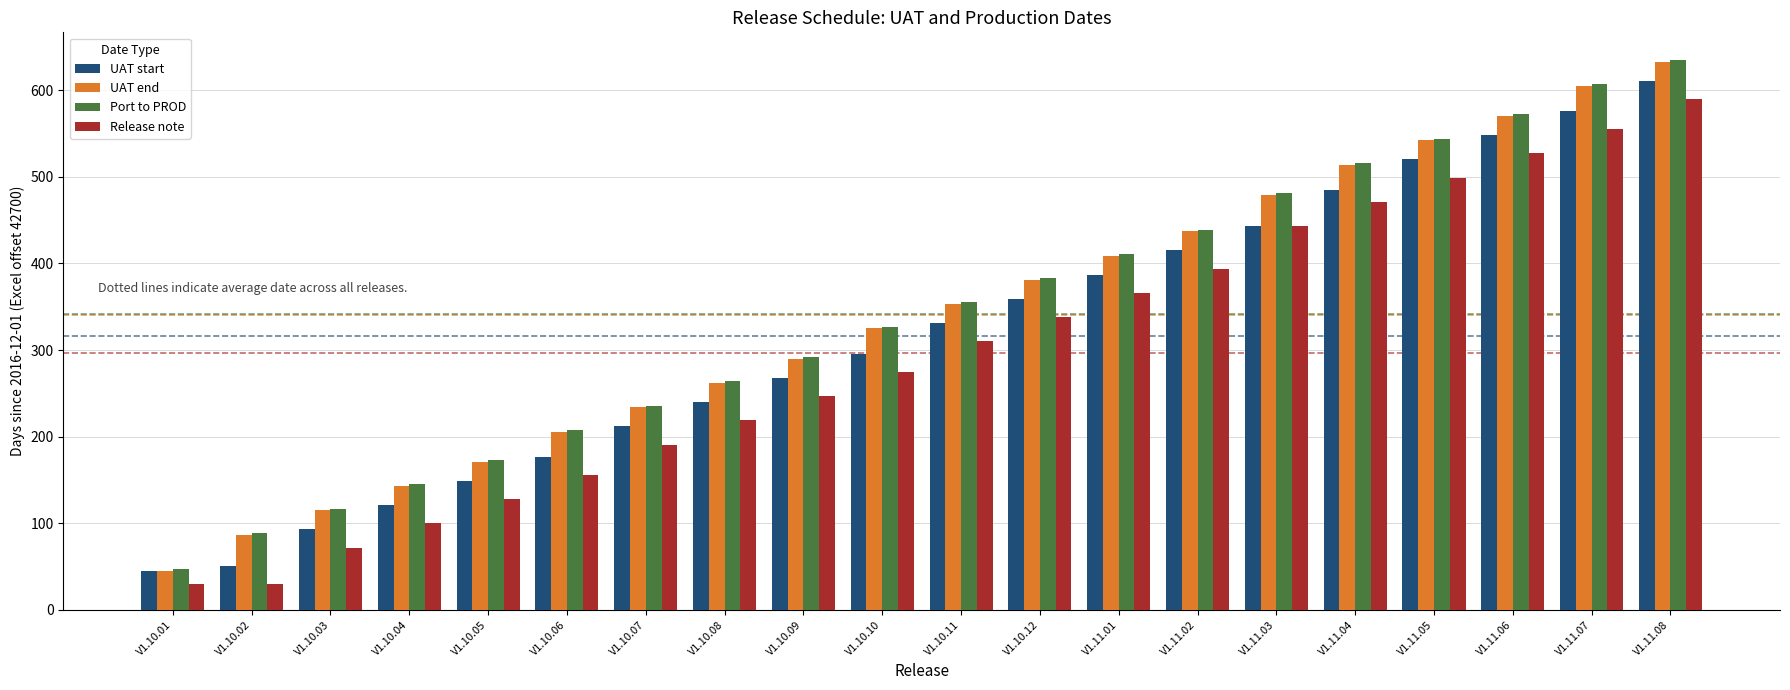

What is the sum of all UAT start values?

6327